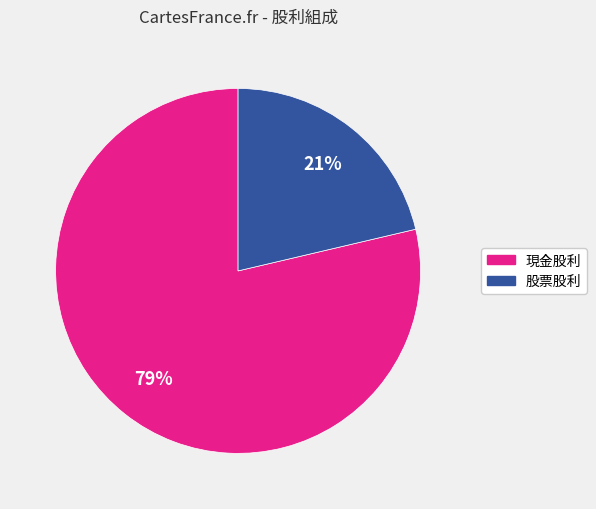

Is the sum of 股票股利 and 現金股利 greater than half?

Yes